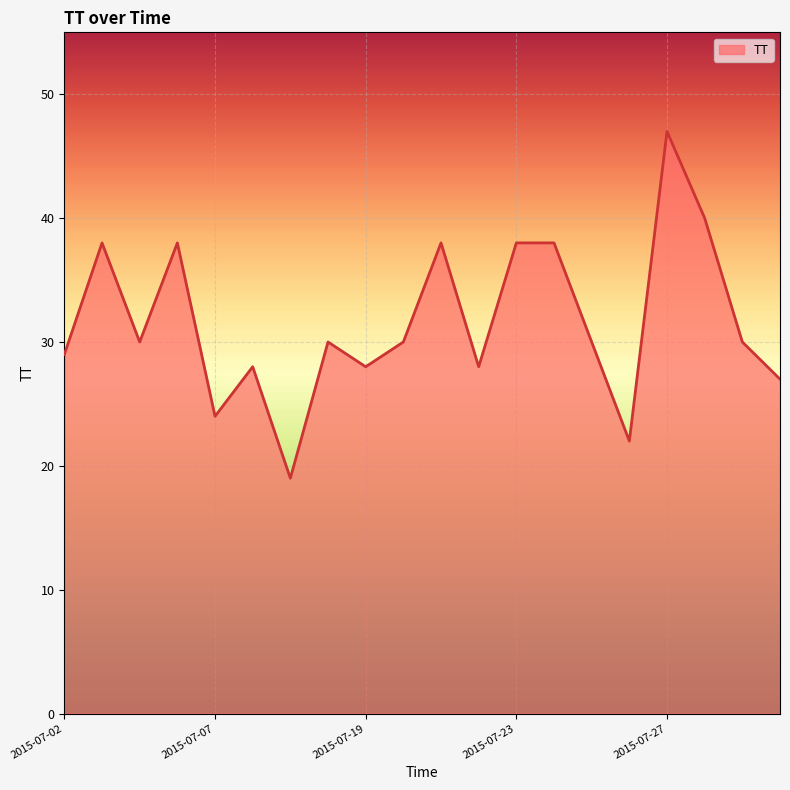

What is the smallest value displayed?

19